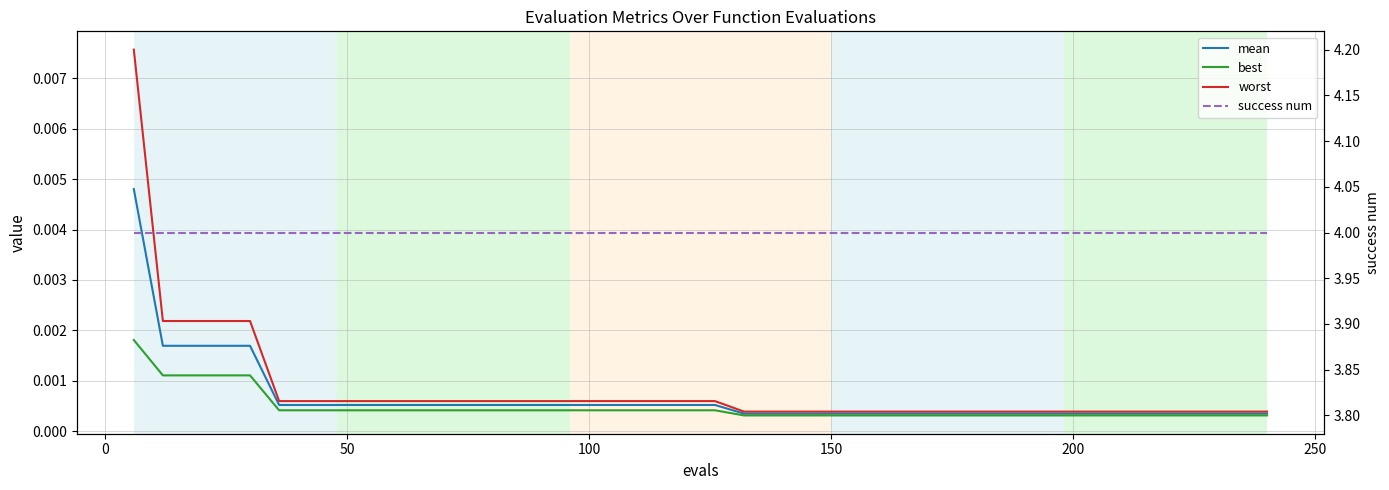

Count the number of categories in the chart.

40